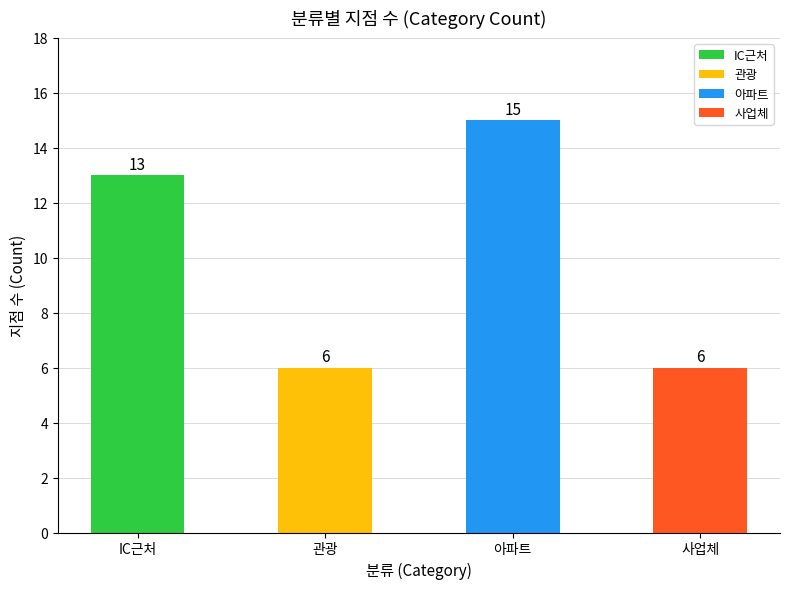

What is the sum of the values at IC근처 and 아파트?

28